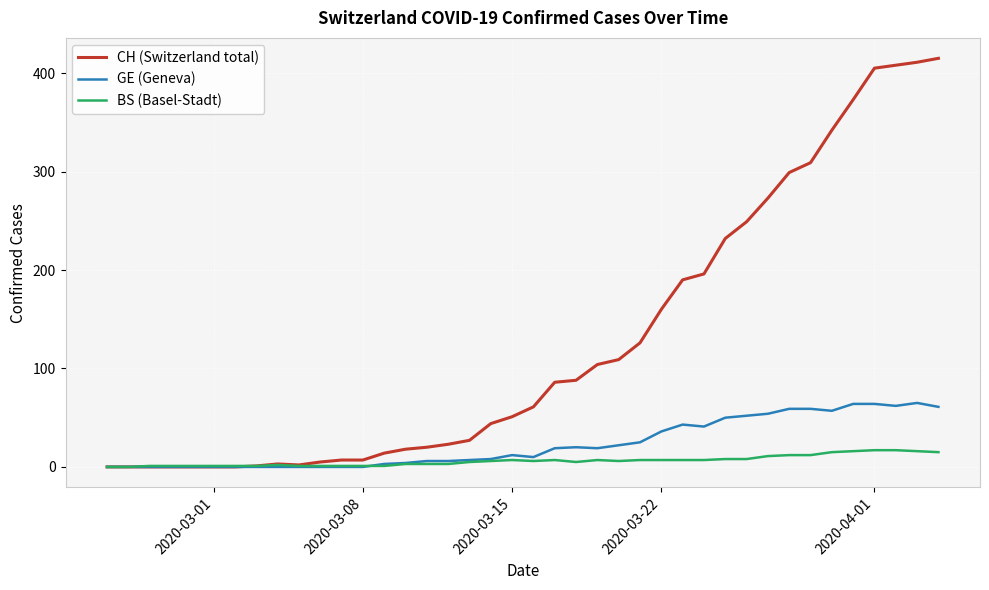

Does the chart have visible grid lines?

Yes